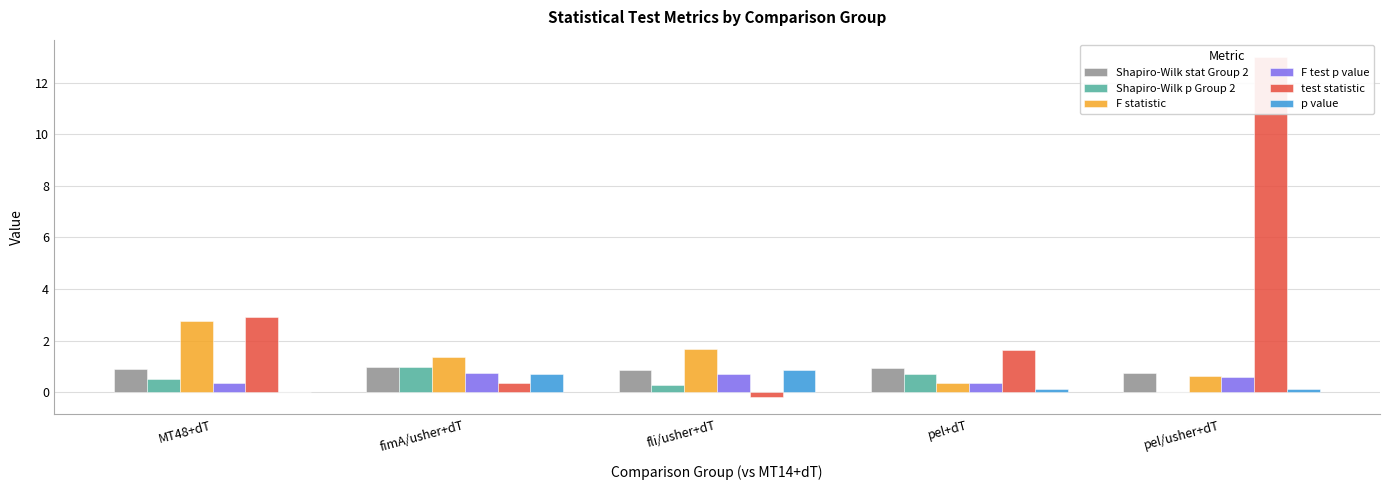

Reading left to right, what are all the values shown in this chart?

Shapiro-Wilk stat Group 2: 0.9	1.0	0.9	0.9	0.8
Shapiro-Wilk p Group 2: 0.5	1.0	0.3	0.7	0.0
F statistic: 2.8	1.4	1.7	0.4	0.6
F test p value: 0.3	0.8	0.7	0.3	0.6
test statistic: 2.9	0.4	-0.2	1.6	13.0
p value: 0.0	0.7	0.9	0.1	0.1